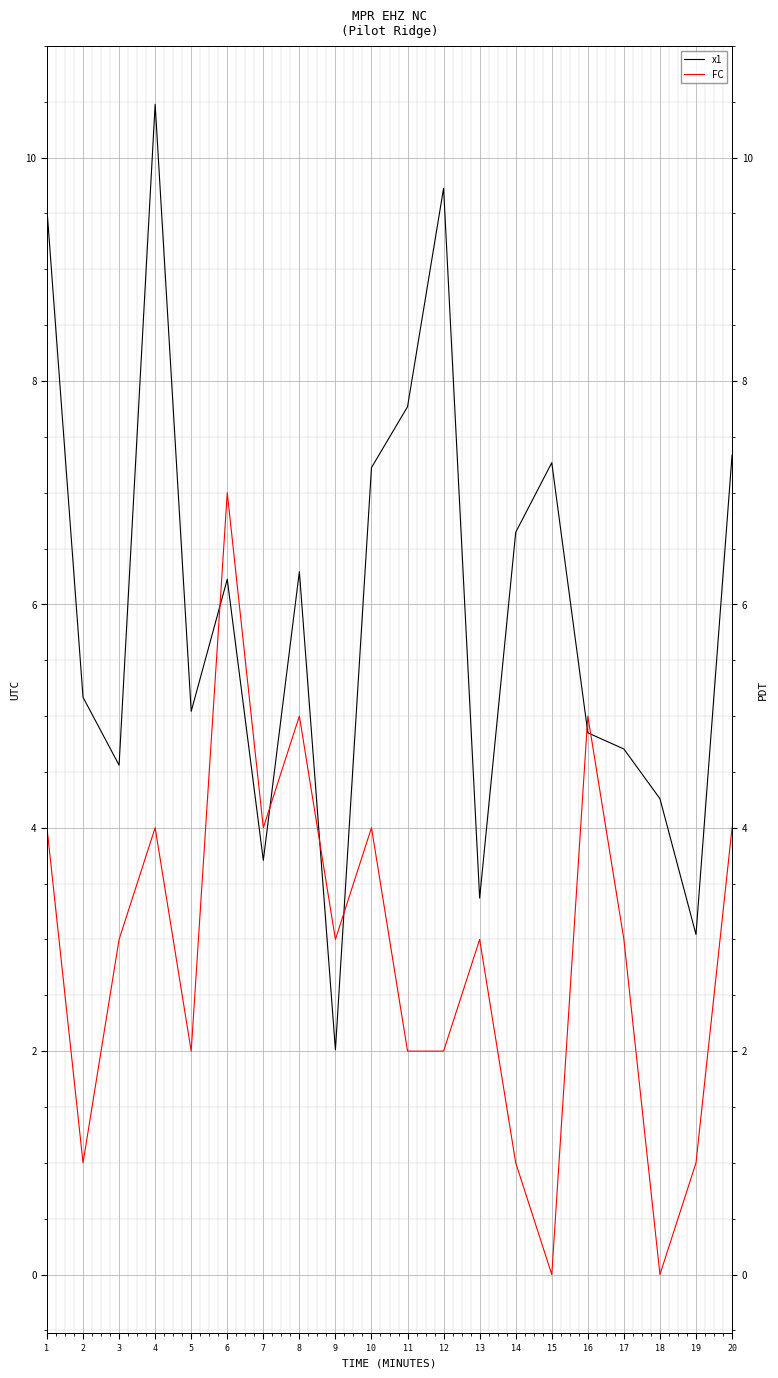

True or false: FC has a value of 4.0 at 4.

True